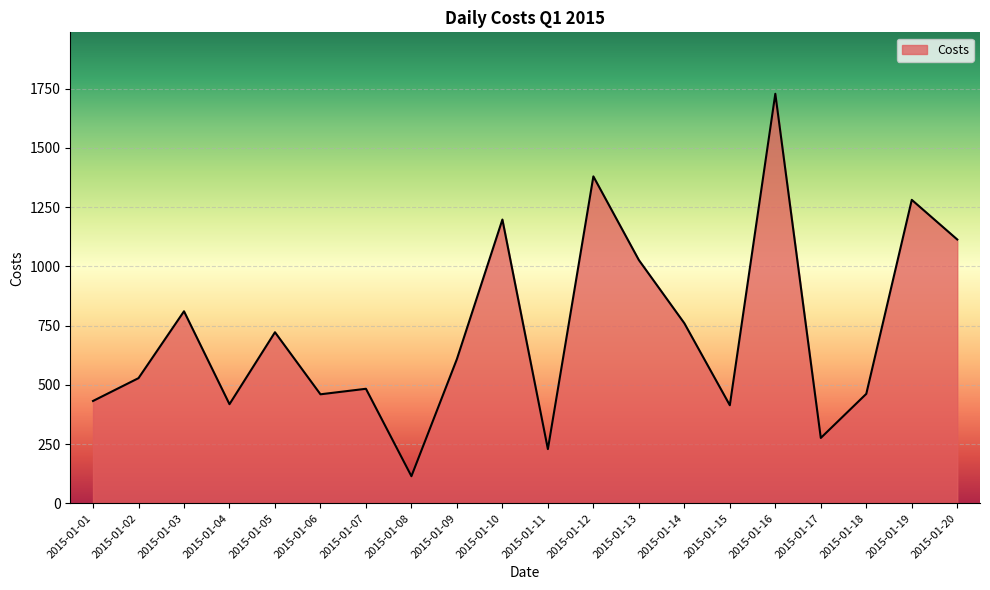

At which label is the value closest to 921?

2015-01-13